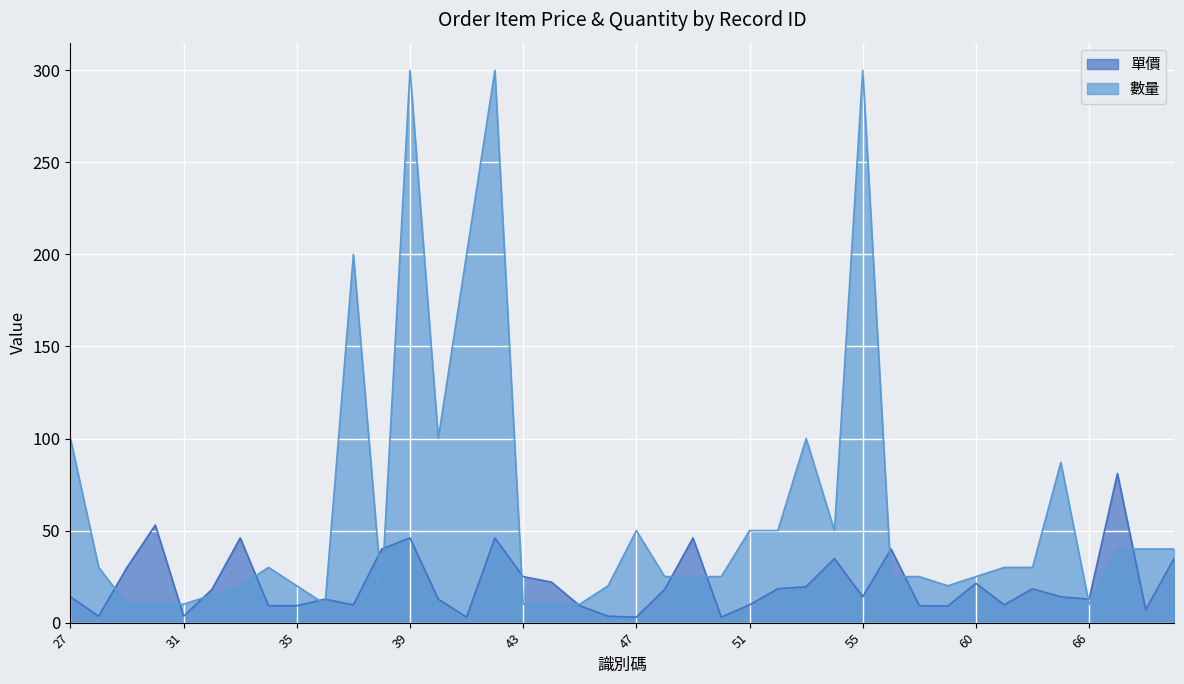

At which label does 數量 first exceed 30?

27